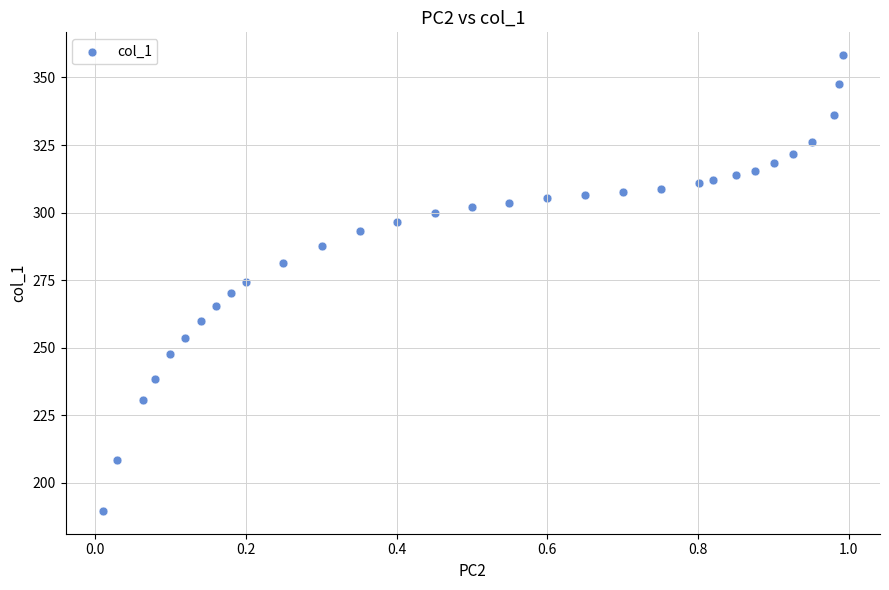

What is the range of Y values (max minus min)?

168.6